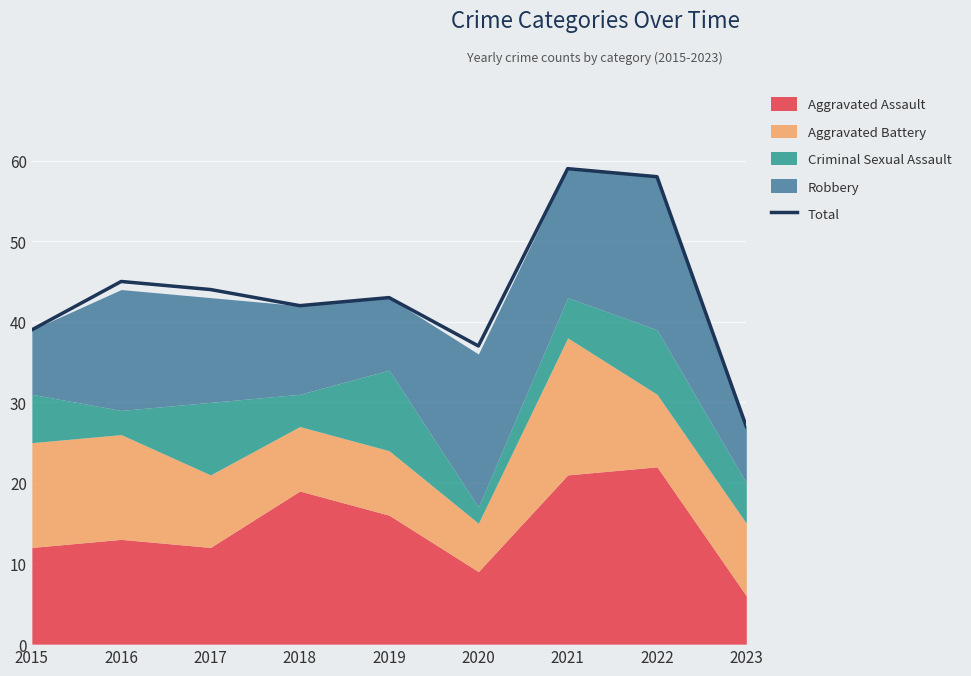

The chart shows a value of 21 at 2015. True or false?

False